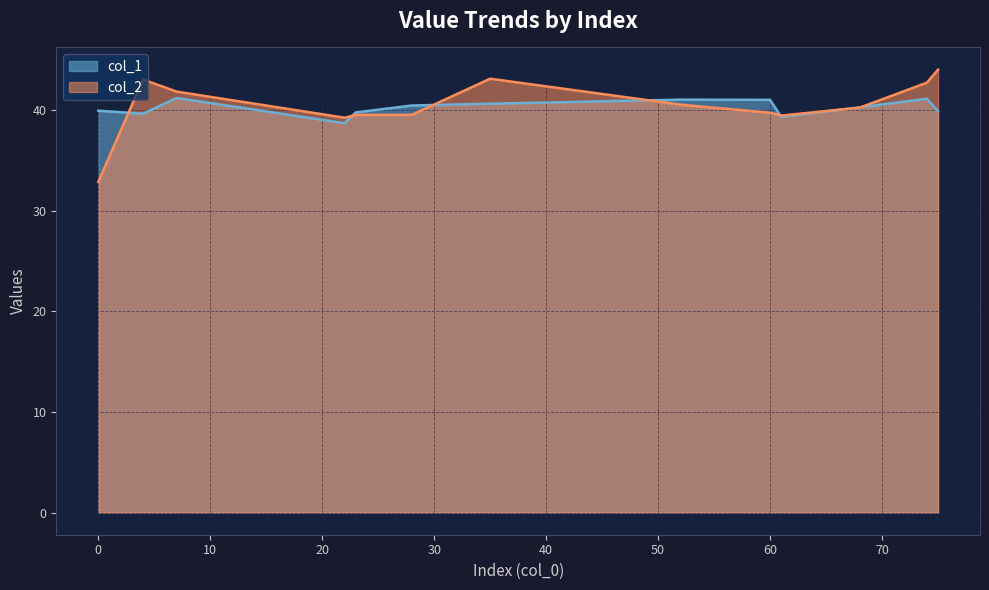

Rank the series by their average value, from lowest to highest.

col_1, col_2